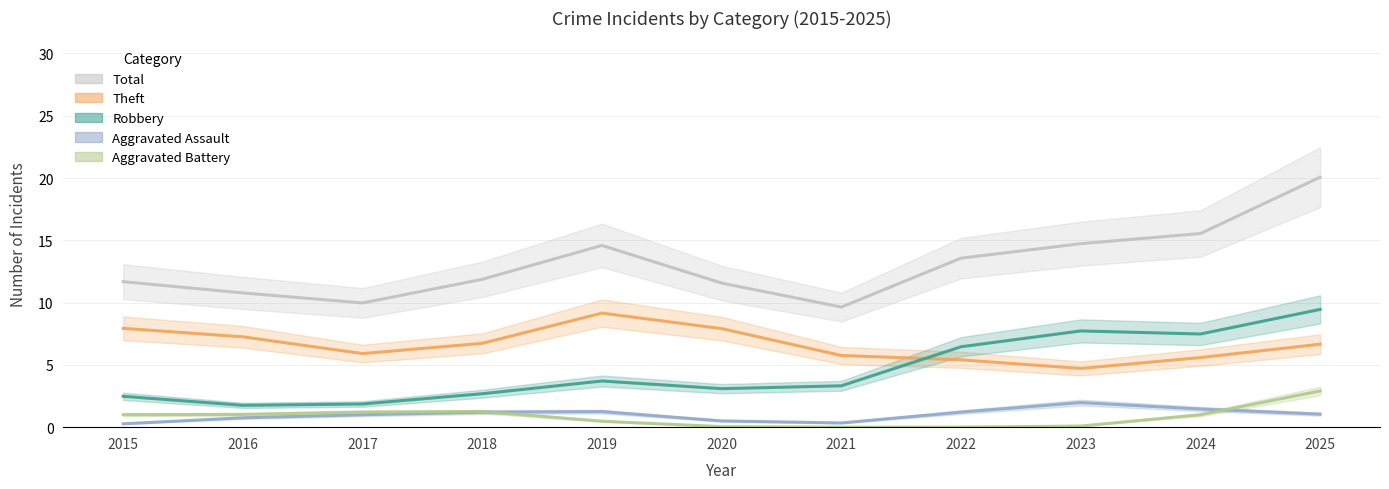

Is it true that Robbery equals 5 at 2015?

False